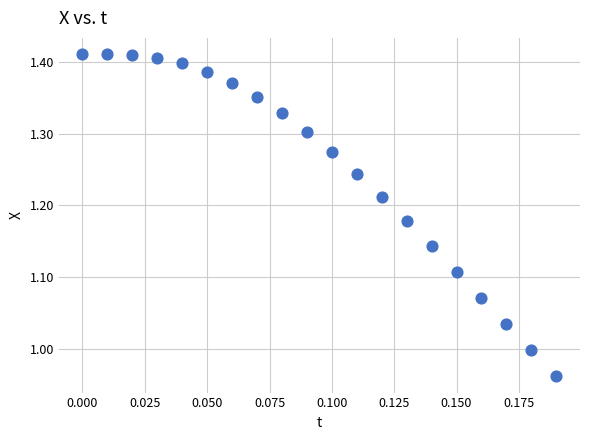

What is the range of Y values (max minus min)?

0.4